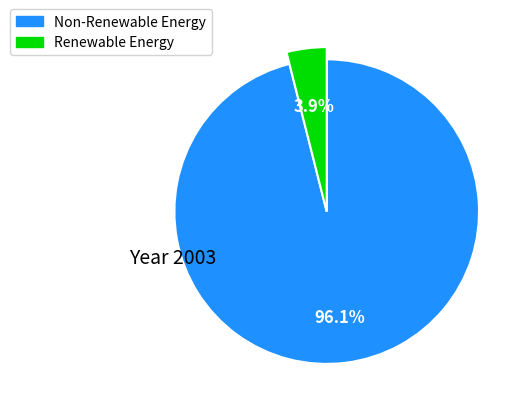

How much of the chart is everything except 346?

93.0%